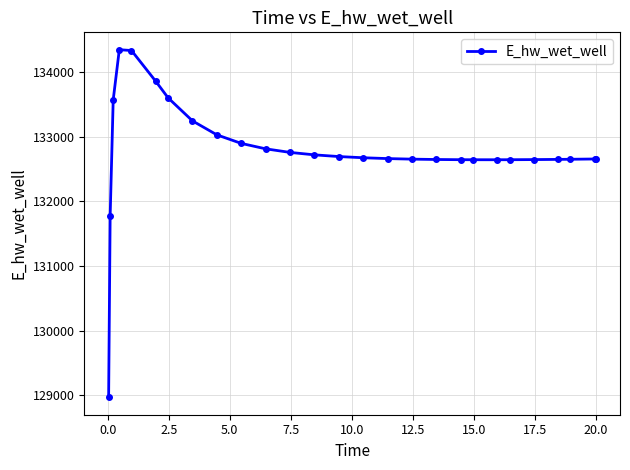

What is the greatest value displayed?

134349.0